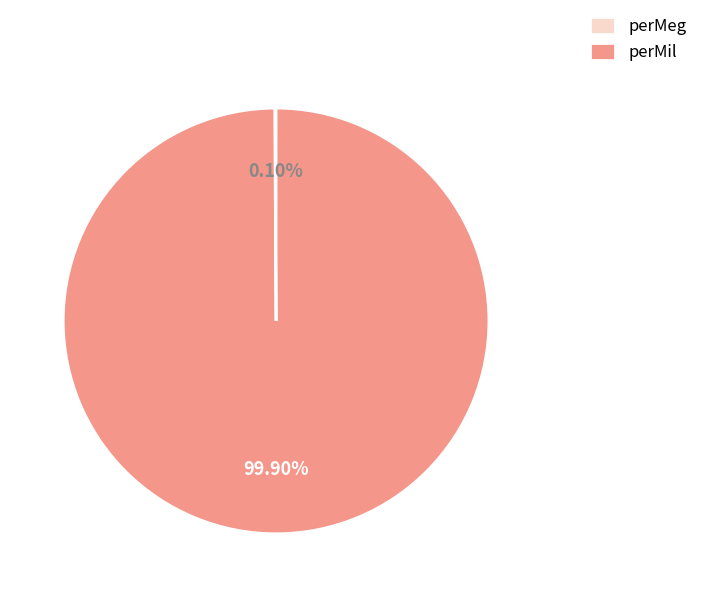

Is there any slice that represents more than half of the pie?

Yes